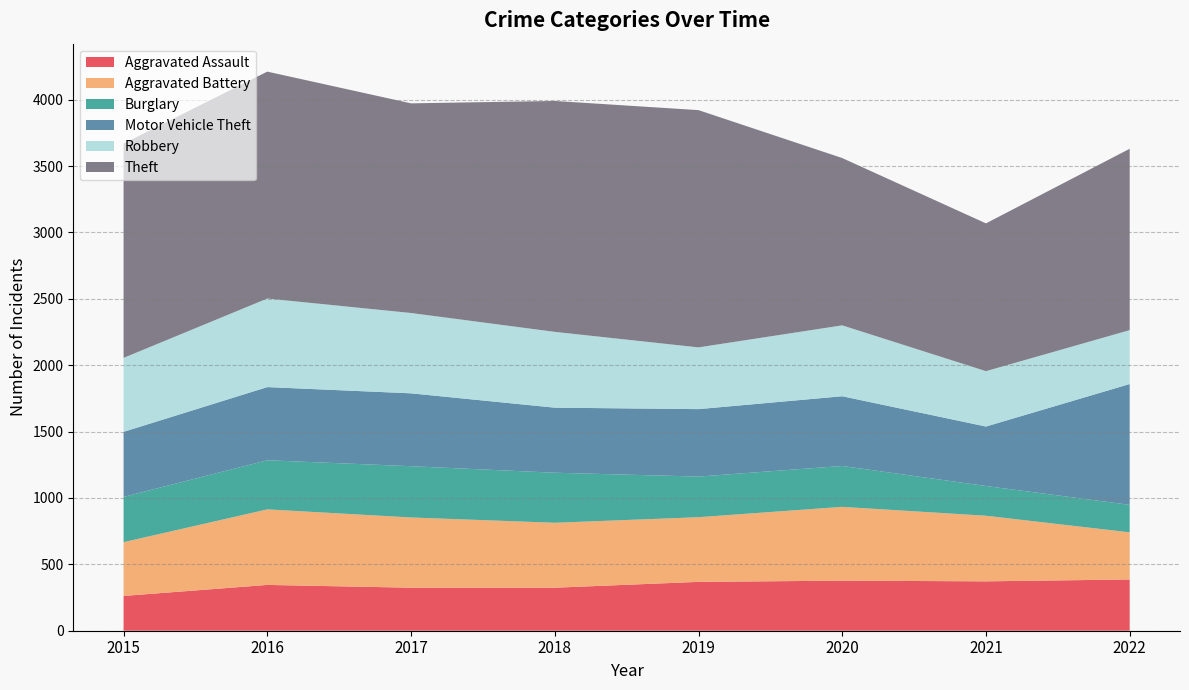

Reading left to right, transcribe all the data shown in this chart.

Aggravated Assault: 262	345	324	324	368	377	372	386
Aggravated Battery: 405	569	529	489	487	556	494	355
Burglary: 341	370	386	377	306	308	224	207
Motor Vehicle Theft: 490	551	549	490	508	525	448	910
Robbery: 557	667	605	571	465	534	417	406
Theft: 1614	1709	1579	1739	1787	1260	1113	1366